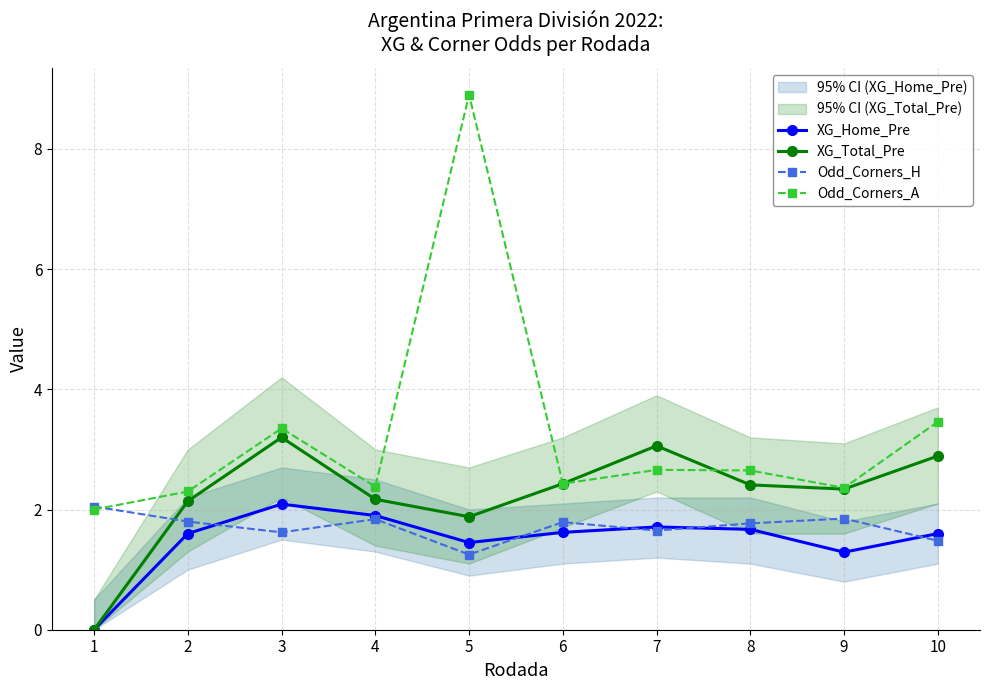

Read the Odd_Corners_H value at 9.

1.9